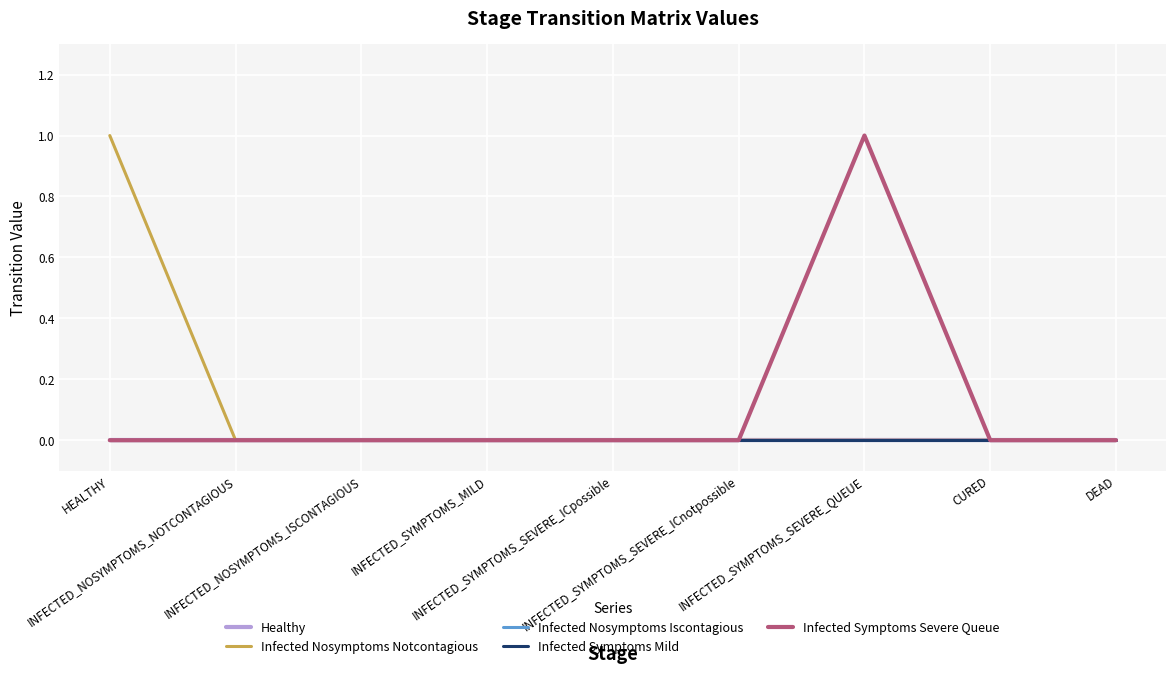

Does the chart have visible grid lines?

Yes